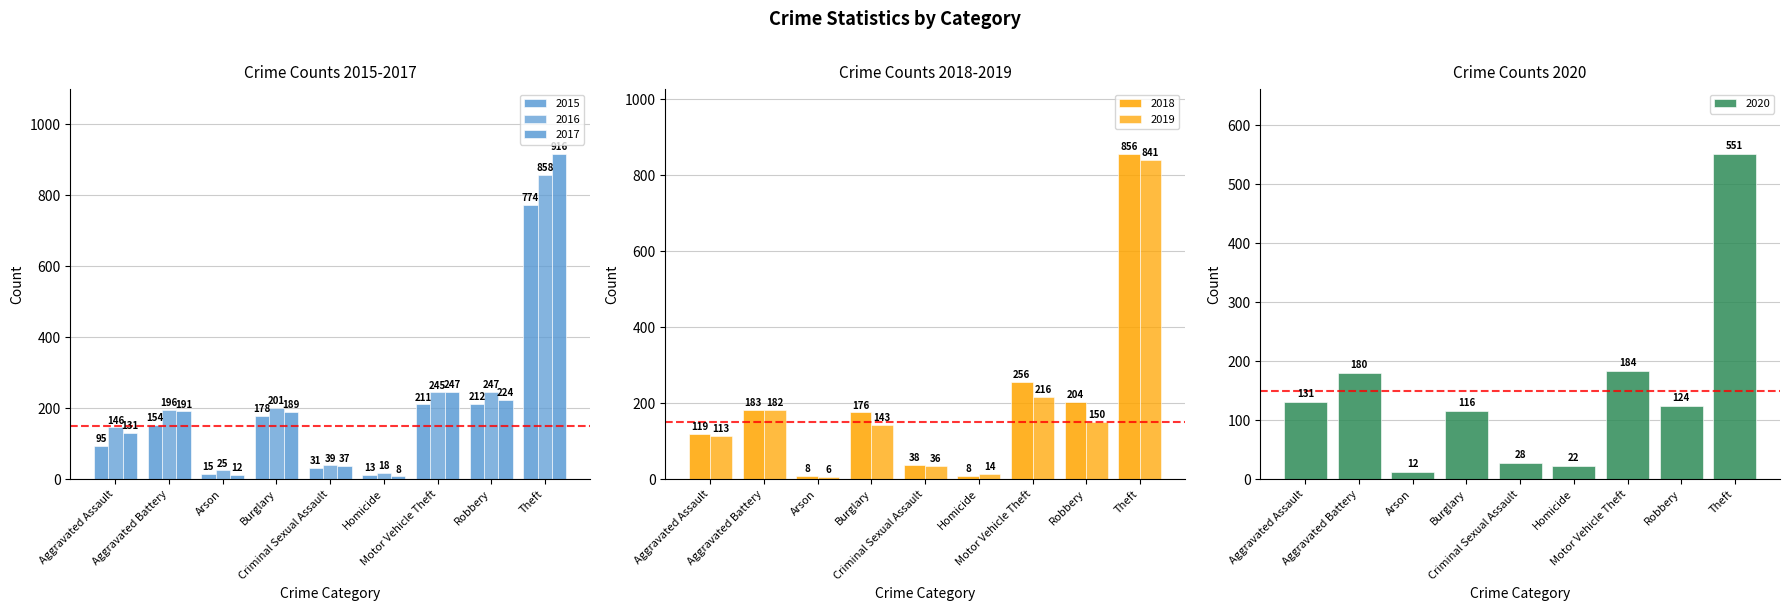

What is the average value of the 2015 series?

187